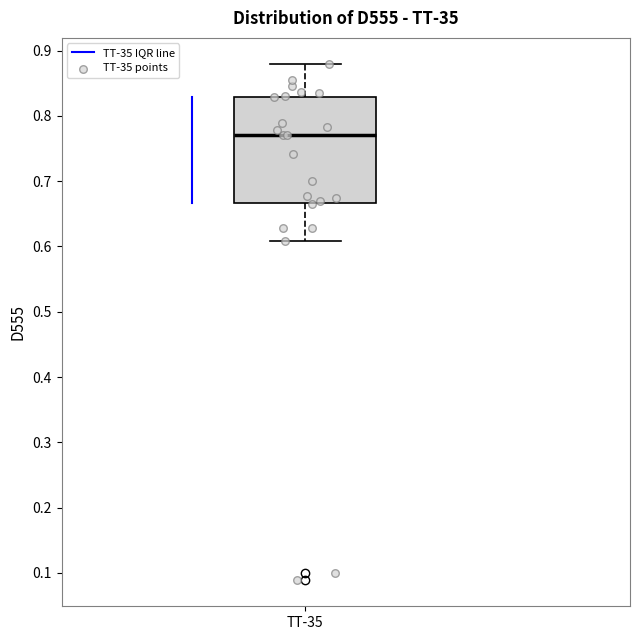

Where does the upper whisker of the box for TT-35 end on the y-axis? The values are not printed on the chart, so give them approximately, as read against the axis.

0.88